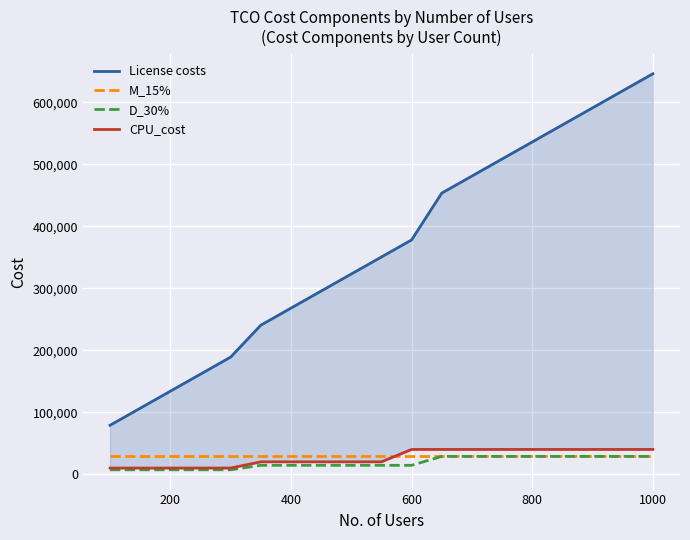

True or false: License costs and D_30% intersect in this chart.

False